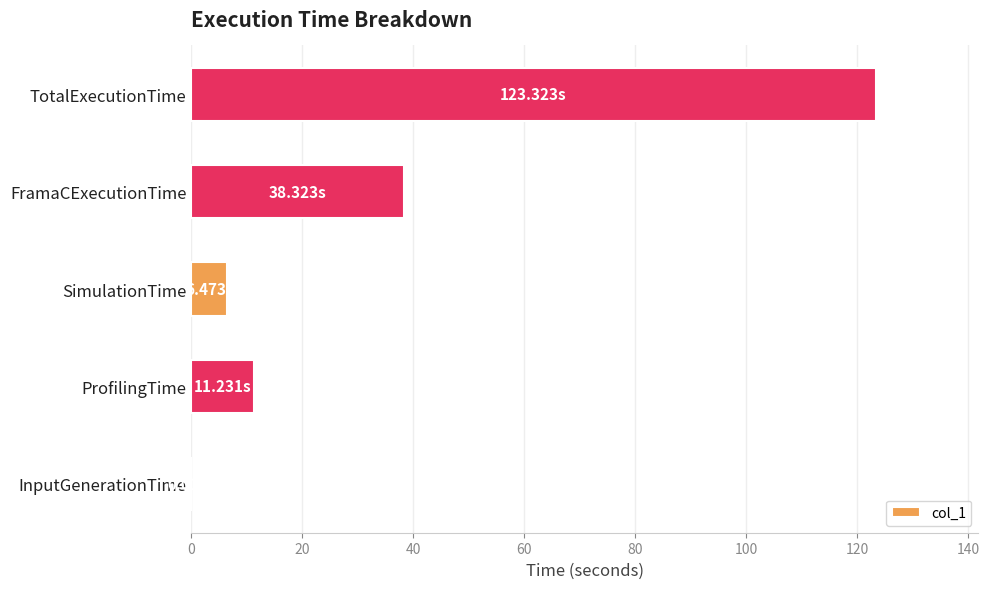

Approximately how many times larger is the value at ProfilingTime compared to FramaCExecutionTime?

0.3